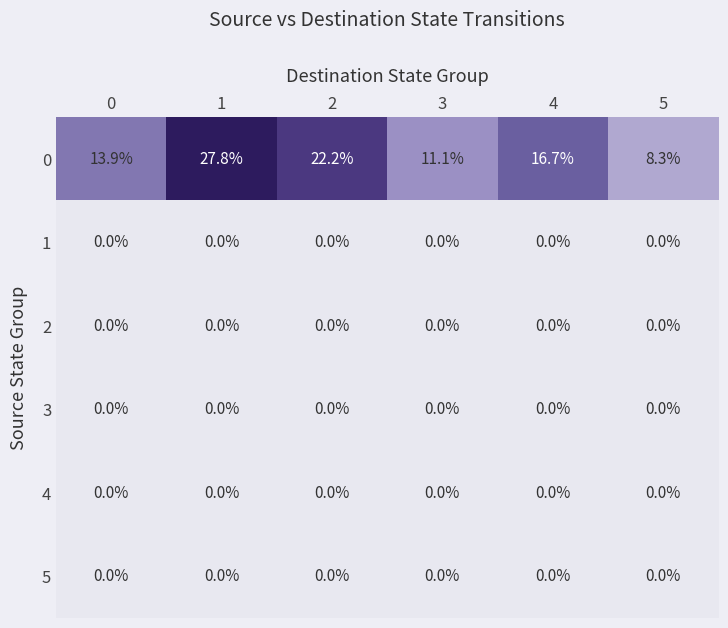

Count the number of data series in this chart.

6